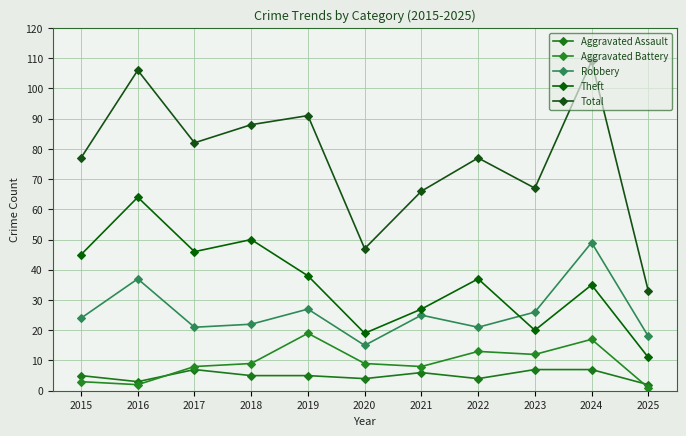

What is the approximate value of Theft at 2023?

20